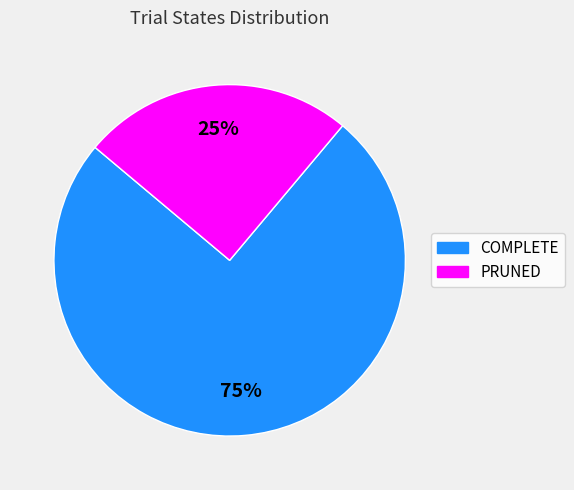

Is the sum of PRUNED and COMPLETE greater than half?

Yes